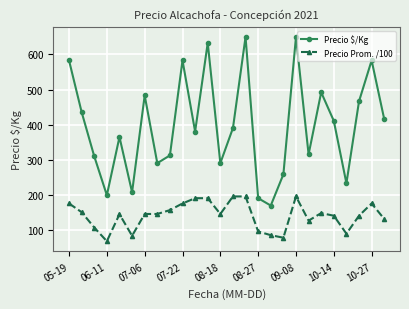

What is the maximum value for Precio $/Kg?

650.0